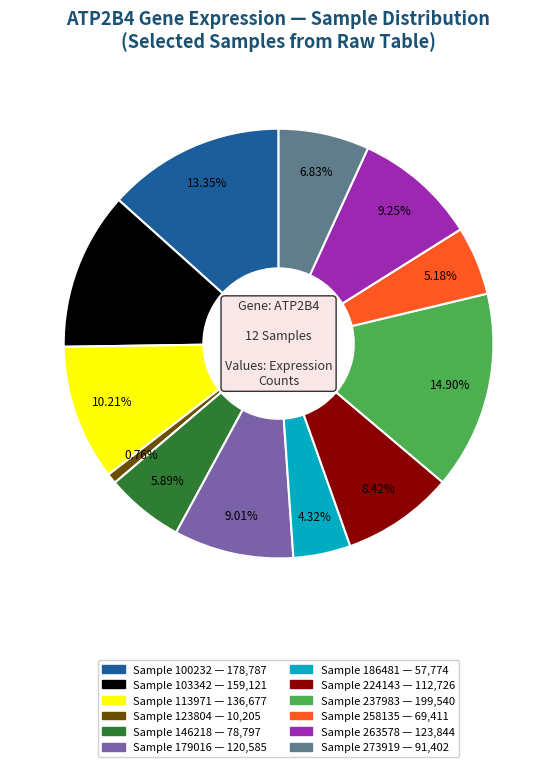

Is there any slice that represents more than half of the pie?

No